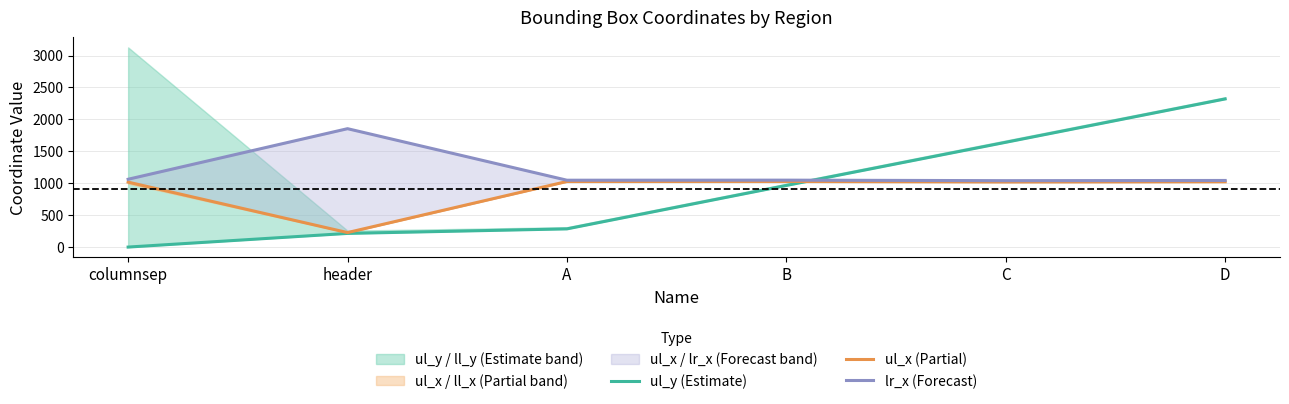

What is the difference between the second highest and minimum values in the ul_x (Partial) series?

800